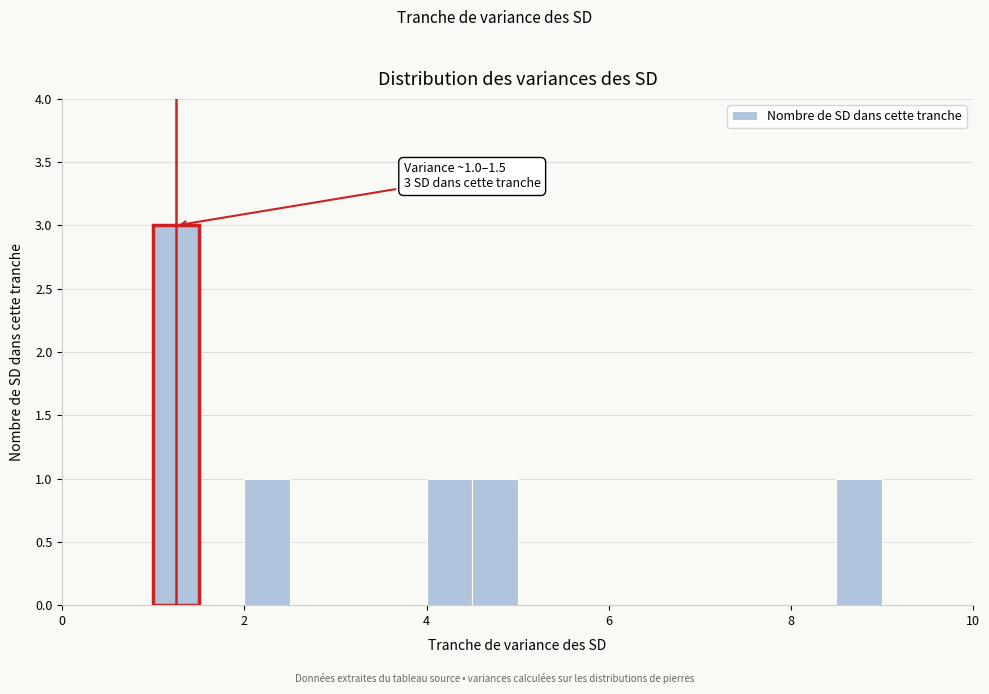

Around what value on the x-axis is the tallest bar? Give the approximate position of its centre, as read against the axis.

1.2